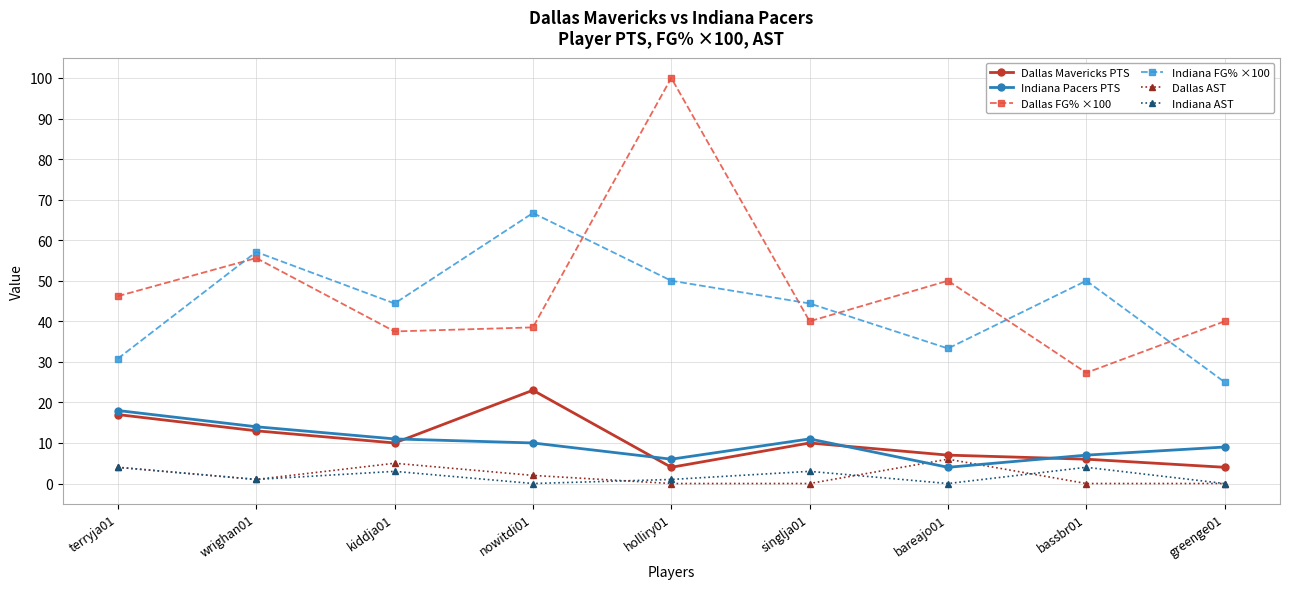

Does the chart display data point markers on the line(s)?

Yes